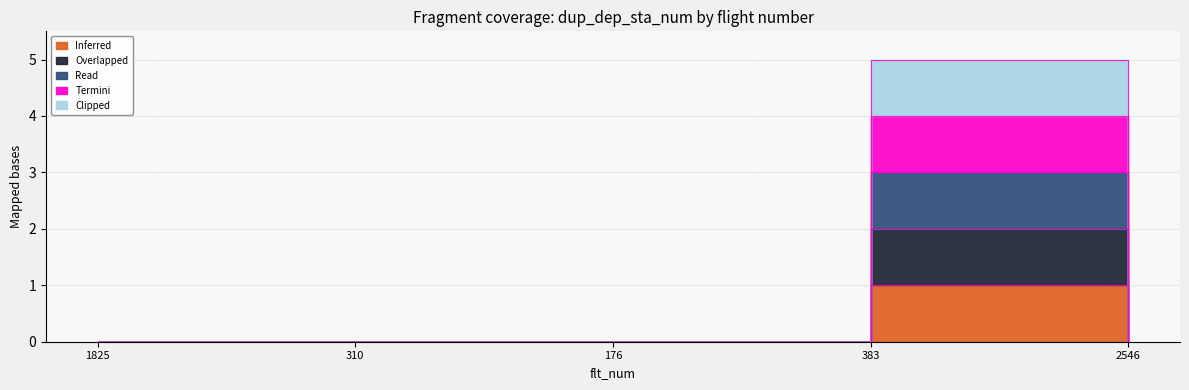

What is the maximum value for Overlapped?

2